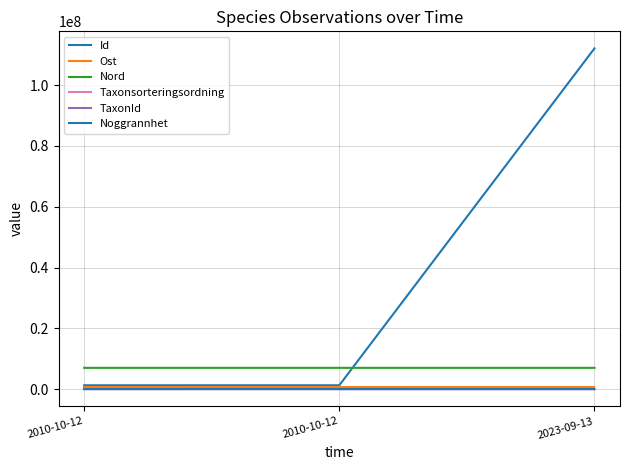

Is it true that Id equals 2320495.7 at 2010-10-12?

False